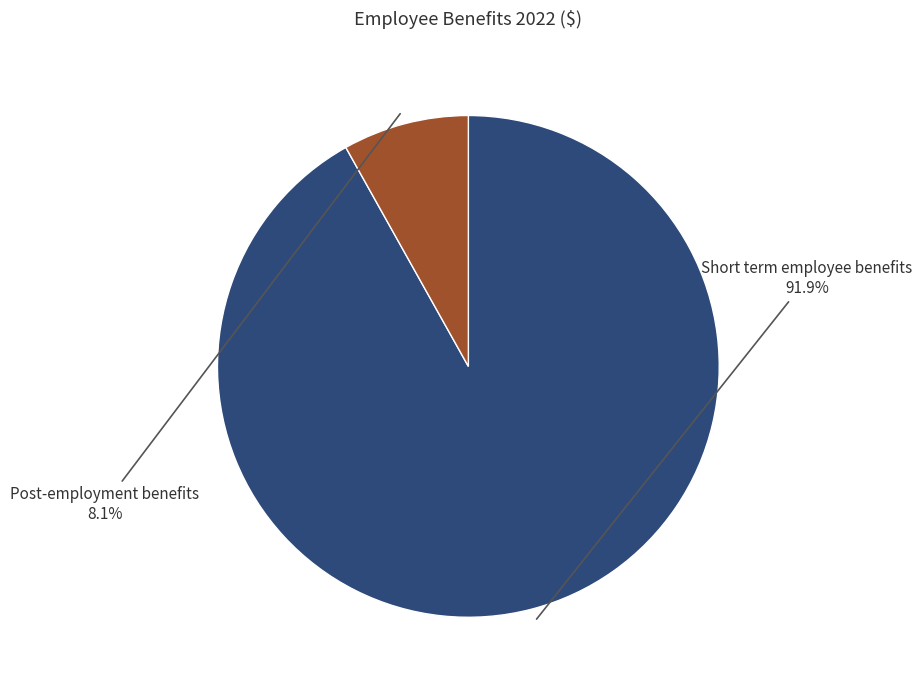

Is there any slice that represents more than half of the pie?

Yes